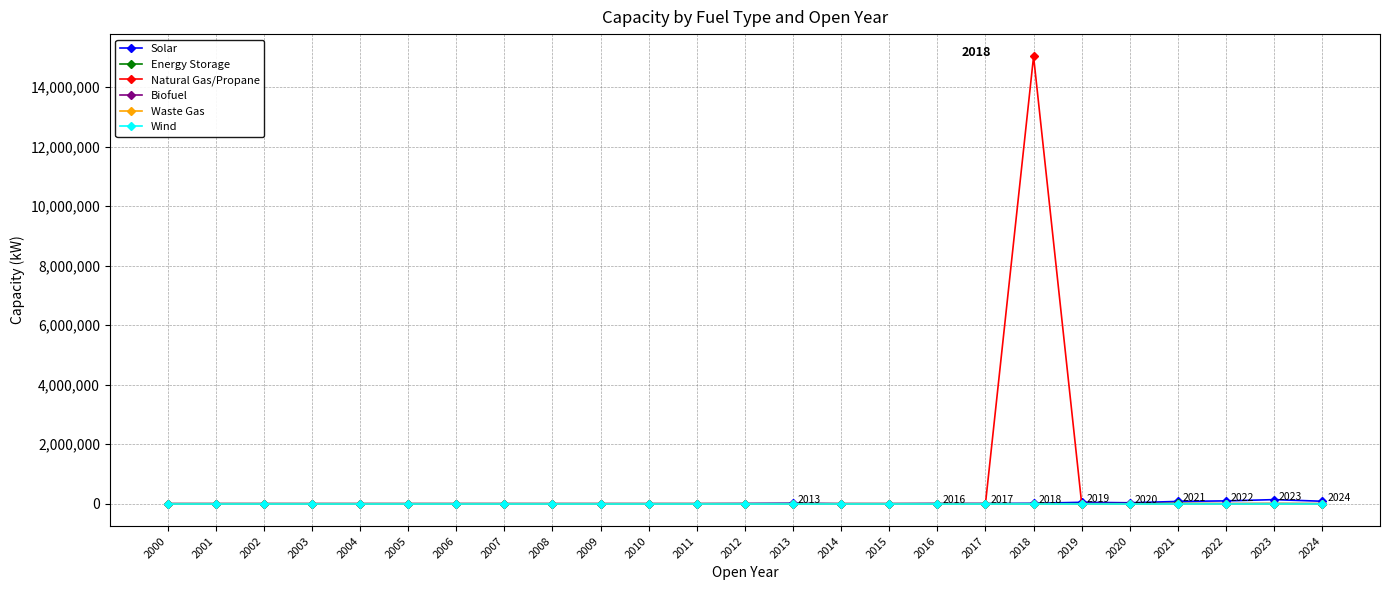

Does the chart have visible grid lines?

Yes